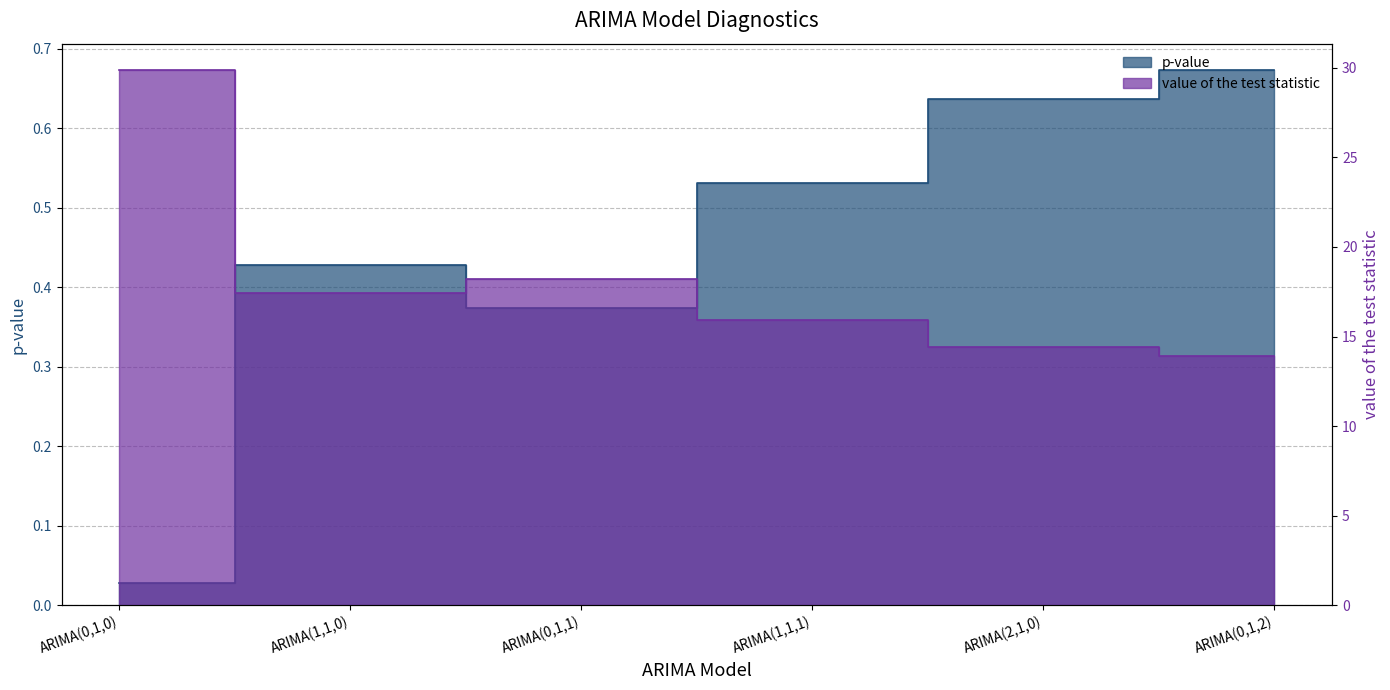

At which category does the chart reach its peak across all series?

ARIMA(0,1,0)